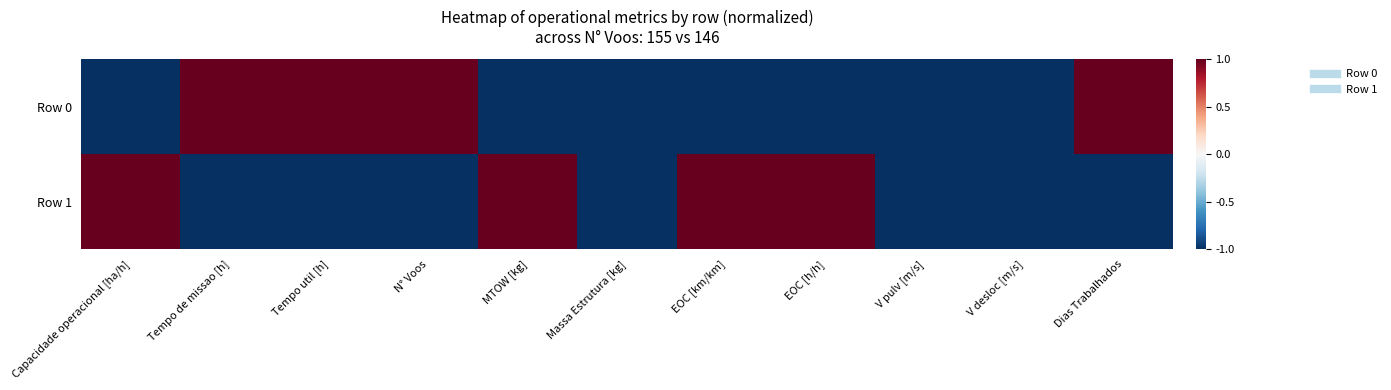

Which series has the widest spread of values?

Row 0